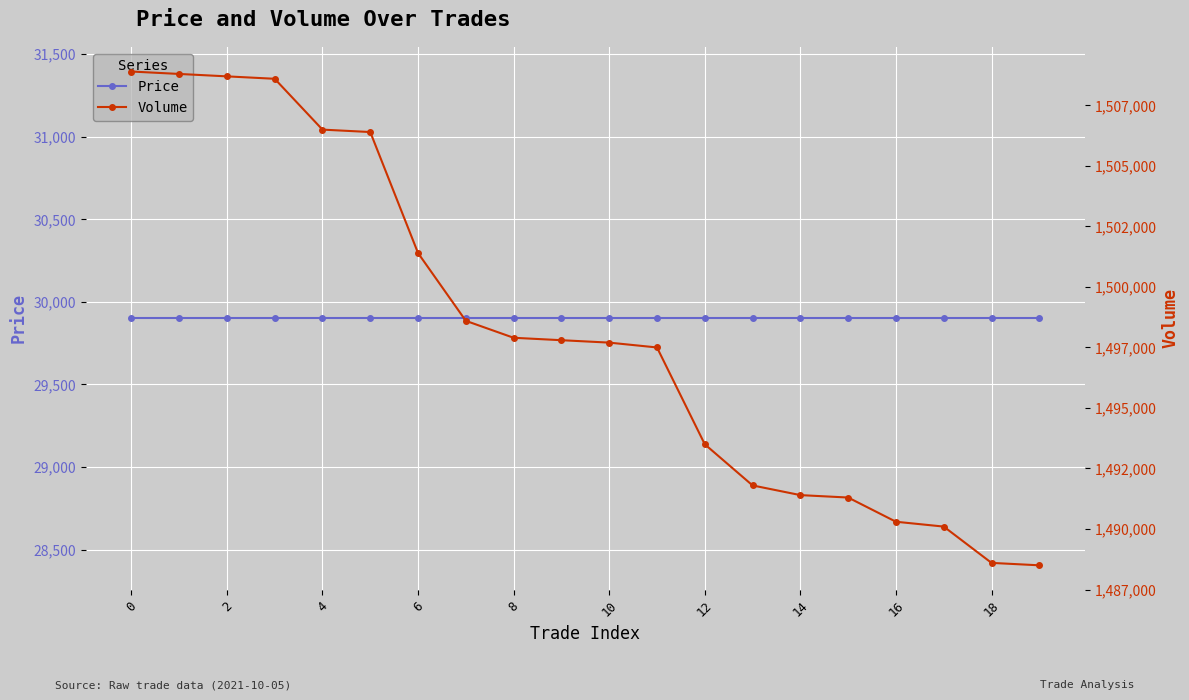

True or false: Volume and Price cross at least once.

False